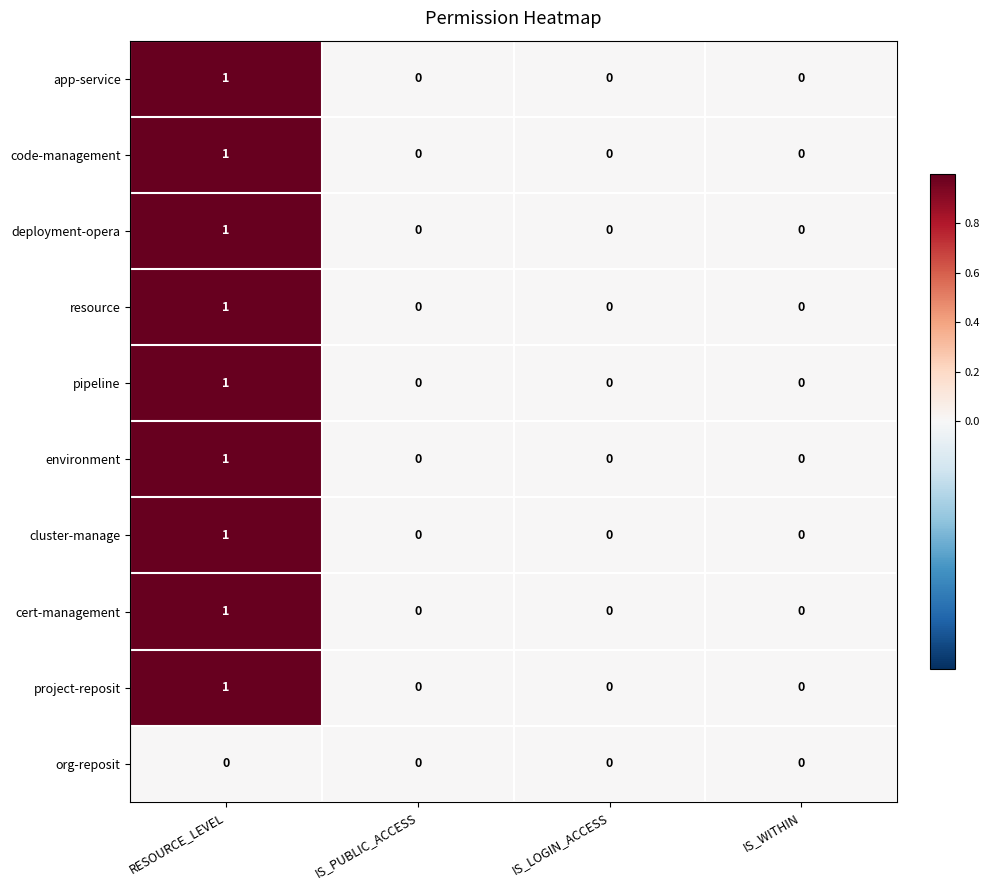

At which category is the sum across all series the highest?

RESOURCE_LEVEL